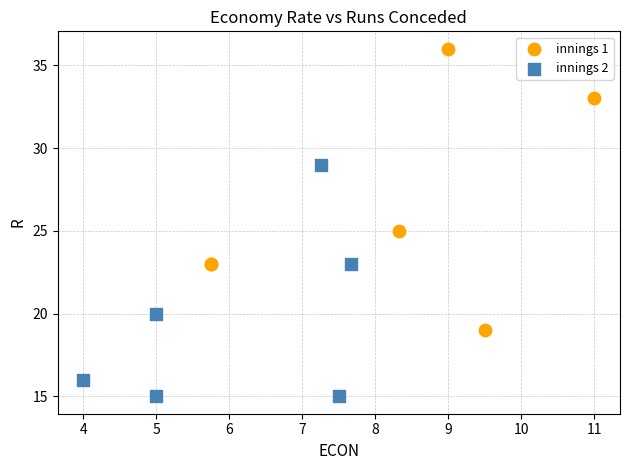

Which series reaches the minimum Y coordinate?

innings 2